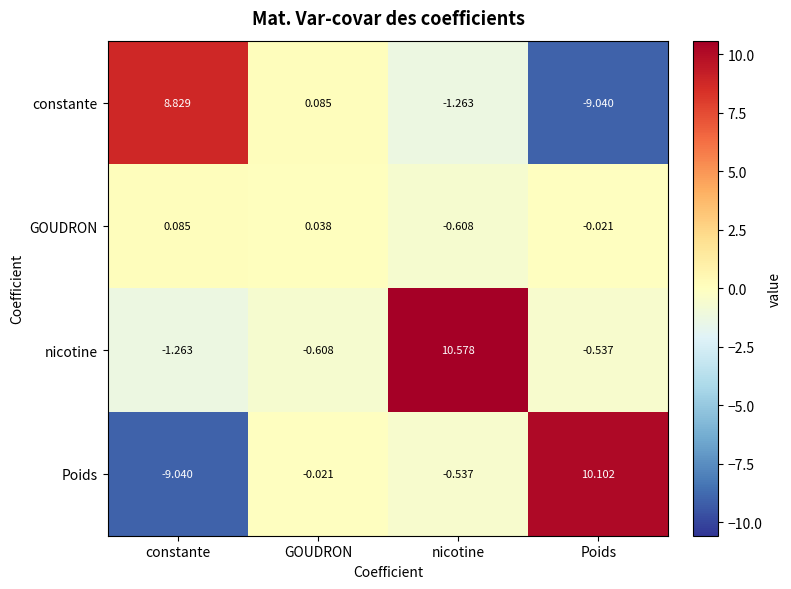

Which series has the widest spread of values?

Poids